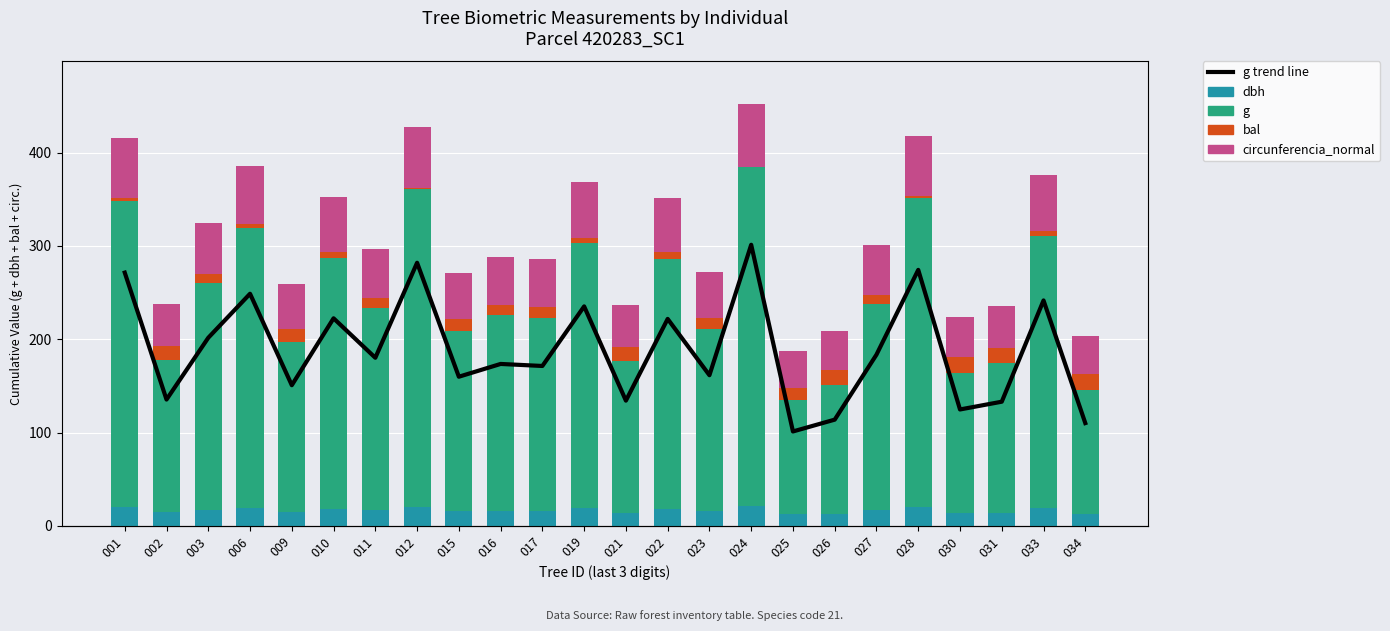

Reading left to right, extract all data points from this chart.

dbh: 20.4	14.4	17.6	19.5	15.2	18.5	16.6	20.8	15.7	16.3	16.2	19.0	14.4	18.4	15.8	21.5	12.5	13.2	16.8	20.5	13.8	14.3	19.3	13.0
g: 327.2	163.3	243.1	299.9	181.8	268.2	217.2	340.0	192.8	209.2	206.6	283.6	161.9	267.4	194.7	363.2	122.1	137.3	221.3	330.8	150.4	160.5	291.3	132.8
bal: 3.3	14.7	8.8	4.3	14.1	7.1	10.3	1.2	12.9	11.0	11.7	6.2	15.2	8.0	12.3	0.0	13.6	16.7	9.6	2.2	16.3	15.8	5.3	17.2
circunferencia_normal: 64.1	45.3	55.3	61.4	47.8	58.1	52.2	65.4	49.2	51.3	51.0	59.7	45.1	58.0	49.5	67.6	39.2	41.5	52.7	64.5	43.5	44.9	60.5	40.9
g trend line: 327.2	163.3	243.1	299.9	181.8	268.2	217.2	340.0	192.8	209.2	206.6	283.6	161.9	267.4	194.7	363.2	122.0	137.3	221.3	330.8	150.4	160.5	291.3	132.8